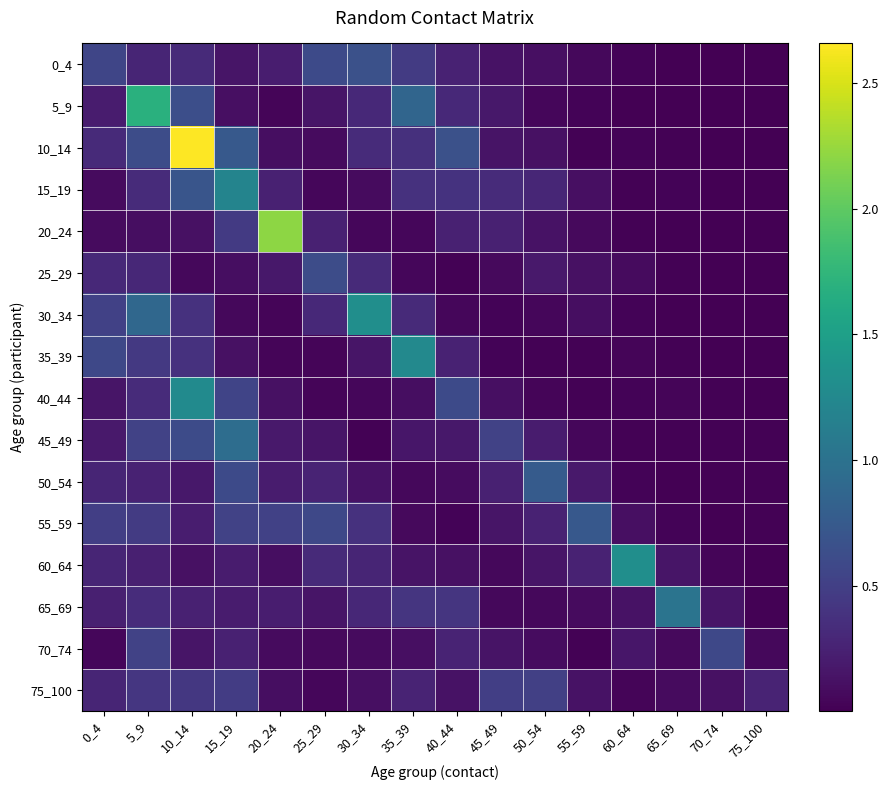

Reading left to right, what are all the values shown in this chart?

0_4: 0_4=0.6	5_9=0.3	10_14=0.3	15_19=0.2	20_24=0.2	25_29=0.6	30_34=0.7	35_39=0.5	40_44=0.3	45_49=0.1	50_54=0.1	55_59=0.1	60_64=0.0	65_69=0.0	70_74=0.0	75_100=0.0
5_9: 0_4=0.2	5_9=1.7	10_14=0.6	15_19=0.1	20_24=0.0	25_29=0.2	30_34=0.3	35_39=0.9	40_44=0.3	45_49=0.2	50_54=0.0	55_59=0.0	60_64=0.0	65_69=0.0	70_74=0.0	75_100=0.0
10_14: 0_4=0.3	5_9=0.6	10_14=2.7	15_19=0.7	20_24=0.1	25_29=0.1	30_34=0.3	35_39=0.4	40_44=0.7	45_49=0.1	50_54=0.1	55_59=0.0	60_64=0.0	65_69=0.0	70_74=0.0	75_100=0.0
15_19: 0_4=0.1	5_9=0.3	10_14=0.7	15_19=1.2	20_24=0.2	25_29=0.0	30_34=0.1	35_39=0.4	40_44=0.4	45_49=0.3	50_54=0.3	55_59=0.1	60_64=0.0	65_69=0.0	70_74=0.0	75_100=0.0
20_24: 0_4=0.1	5_9=0.1	10_14=0.1	15_19=0.5	20_24=2.2	25_29=0.2	30_34=0.1	35_39=0.0	40_44=0.2	45_49=0.2	50_54=0.1	55_59=0.1	60_64=0.0	65_69=0.0	70_74=0.0	75_100=0.0
25_29: 0_4=0.3	5_9=0.3	10_14=0.1	15_19=0.1	20_24=0.2	25_29=0.6	30_34=0.3	35_39=0.1	40_44=0.0	45_49=0.1	50_54=0.2	55_59=0.1	60_64=0.1	65_69=0.0	70_74=0.0	75_100=0.0
30_34: 0_4=0.5	5_9=0.9	10_14=0.4	15_19=0.1	20_24=0.0	25_29=0.3	30_34=1.3	35_39=0.3	40_44=0.0	45_49=0.0	50_54=0.0	55_59=0.1	60_64=0.0	65_69=0.0	70_74=0.0	75_100=0.0
35_39: 0_4=0.6	5_9=0.4	10_14=0.4	15_19=0.1	20_24=0.0	25_29=0.0	30_34=0.2	35_39=1.3	40_44=0.3	45_49=0.0	50_54=0.0	55_59=0.0	60_64=0.0	65_69=0.0	70_74=0.0	75_100=0.0
40_44: 0_4=0.1	5_9=0.3	10_14=1.3	15_19=0.5	20_24=0.1	25_29=0.0	30_34=0.1	35_39=0.1	40_44=0.6	45_49=0.1	50_54=0.0	55_59=0.0	60_64=0.0	65_69=0.0	70_74=0.0	75_100=0.0
45_49: 0_4=0.2	5_9=0.5	10_14=0.6	15_19=0.9	20_24=0.2	25_29=0.2	30_34=0.0	35_39=0.2	40_44=0.2	45_49=0.5	50_54=0.2	55_59=0.1	60_64=0.0	65_69=0.0	70_74=0.0	75_100=0.0
50_54: 0_4=0.3	5_9=0.3	10_14=0.2	15_19=0.6	20_24=0.2	25_29=0.3	30_34=0.1	35_39=0.1	40_44=0.1	45_49=0.2	50_54=0.8	55_59=0.2	60_64=0.0	65_69=0.0	70_74=0.0	75_100=0.0
55_59: 0_4=0.5	5_9=0.5	10_14=0.2	15_19=0.5	20_24=0.5	25_29=0.6	30_34=0.4	35_39=0.1	40_44=0.0	45_49=0.1	50_54=0.3	55_59=0.7	60_64=0.1	65_69=0.0	70_74=0.0	75_100=0.0
60_64: 0_4=0.3	5_9=0.2	10_14=0.1	15_19=0.2	20_24=0.1	25_29=0.3	30_34=0.3	35_39=0.1	40_44=0.1	45_49=0.1	50_54=0.2	55_59=0.3	60_64=1.3	65_69=0.2	70_74=0.0	75_100=0.0
65_69: 0_4=0.2	5_9=0.3	10_14=0.2	15_19=0.2	20_24=0.2	25_29=0.2	30_34=0.3	35_39=0.4	40_44=0.4	45_49=0.1	50_54=0.1	55_59=0.1	60_64=0.1	65_69=1.0	70_74=0.2	75_100=0.0
70_74: 0_4=0.0	5_9=0.5	10_14=0.2	15_19=0.2	20_24=0.1	25_29=0.1	30_34=0.1	35_39=0.1	40_44=0.3	45_49=0.1	50_54=0.1	55_59=0.0	60_64=0.2	65_69=0.1	70_74=0.6	75_100=0.1
75_100: 0_4=0.3	5_9=0.4	10_14=0.4	15_19=0.5	20_24=0.1	25_29=0.0	30_34=0.1	35_39=0.3	40_44=0.1	45_49=0.5	50_54=0.5	55_59=0.1	60_64=0.0	65_69=0.1	70_74=0.1	75_100=0.3